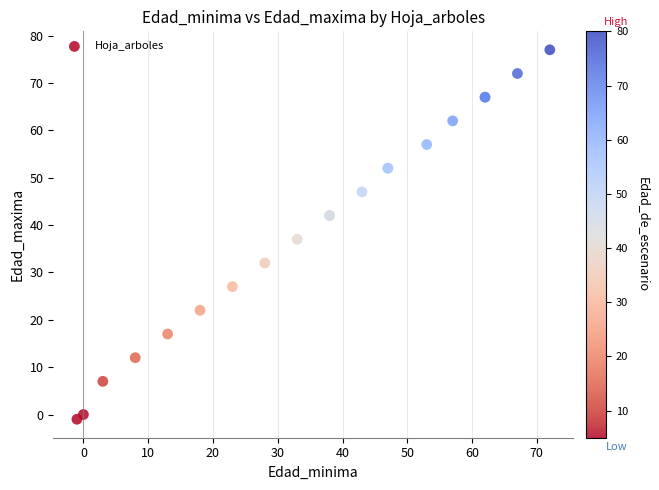

What Y value in the scatter plot is closest to 38?

37